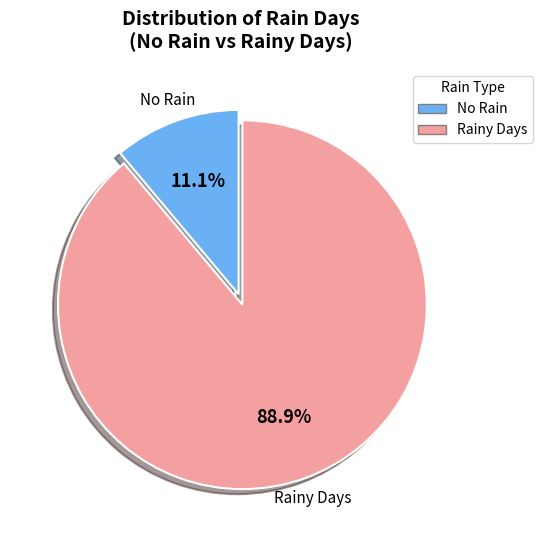

Which slice is the largest?

Rainy Days